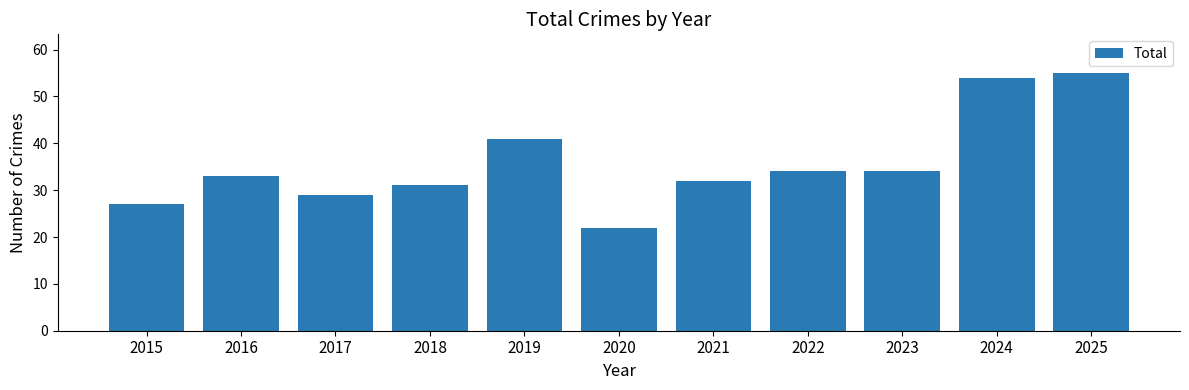

What is the sum of the values at 2021 and 2016?

65